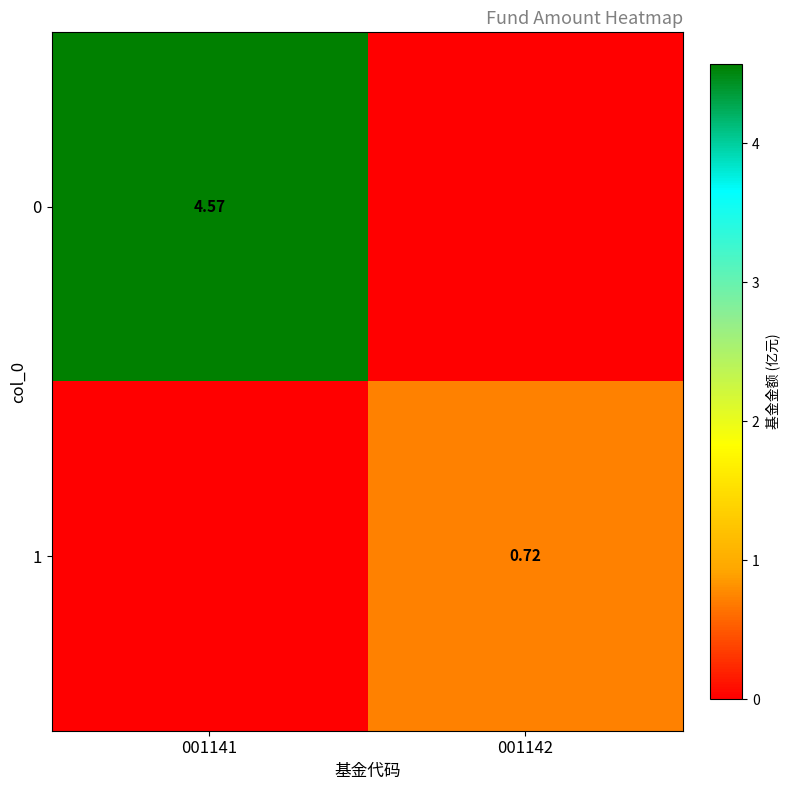

How many distinct data groups are displayed?

2